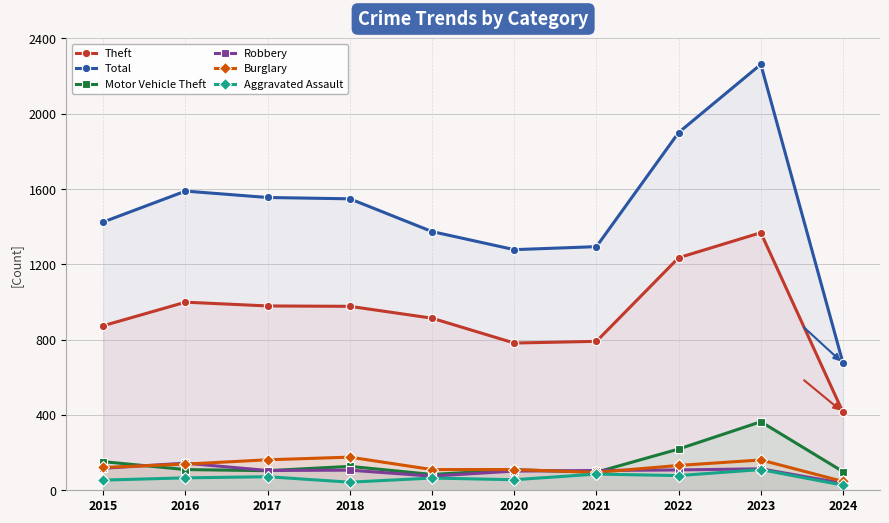

True or false: Robbery and Theft cross at least once.

False